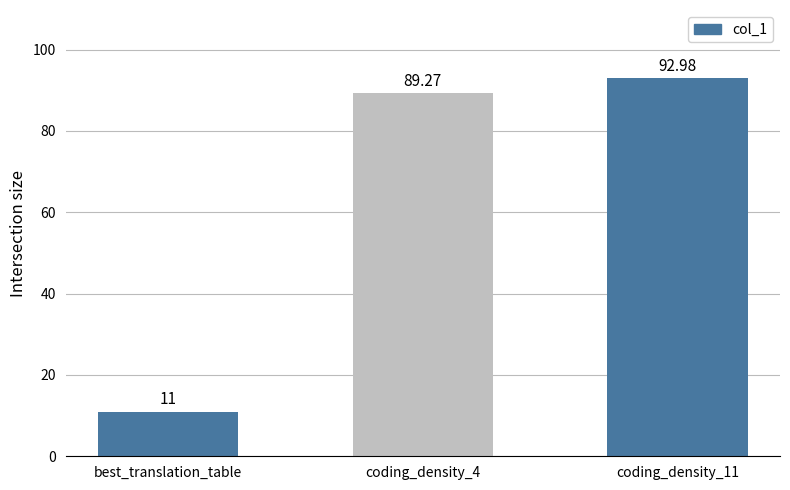

What value does the data have at coding_density_4?

89.3